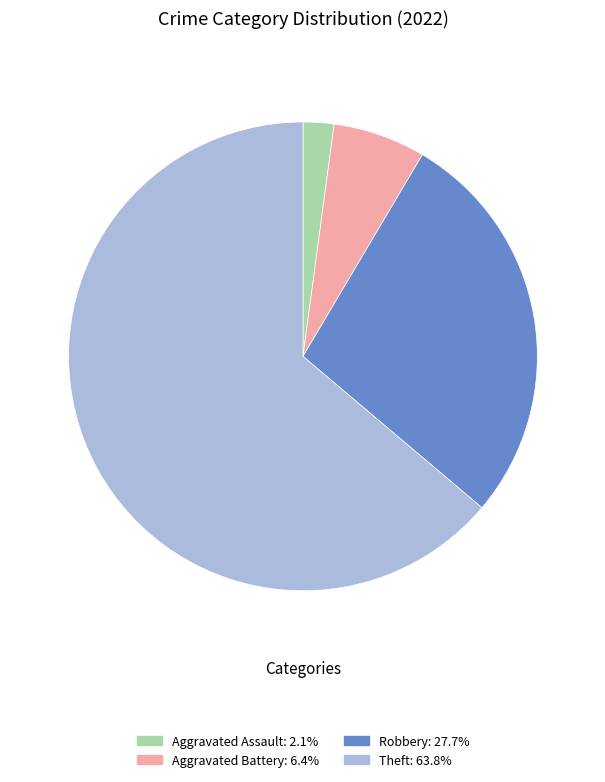

Does any single category account for the majority?

Yes